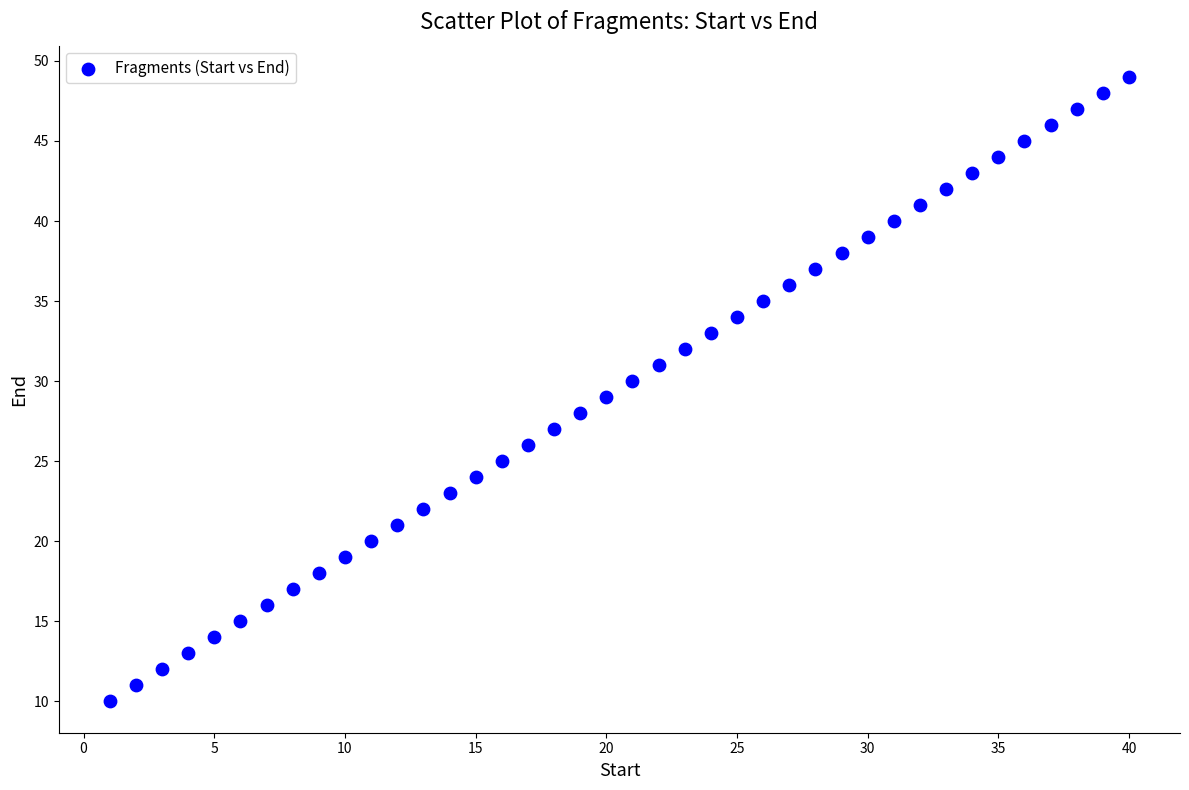

What is the range of Y values (max minus min)?

39